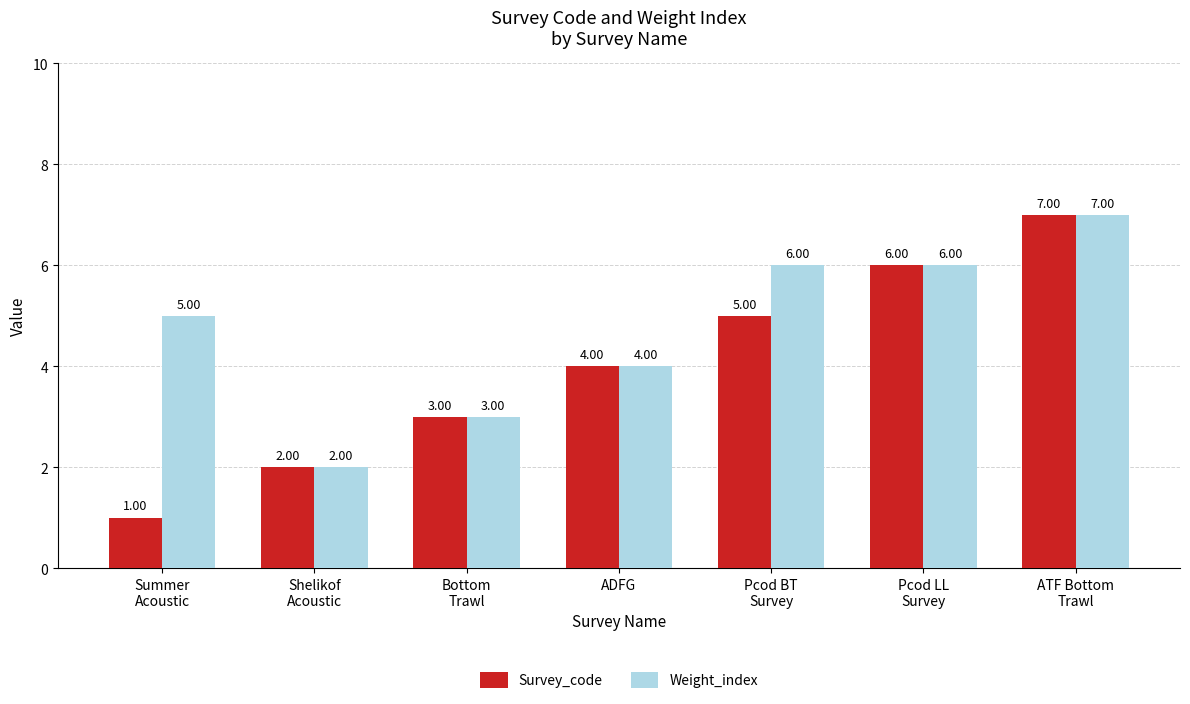

How many groups of bars are there?

7